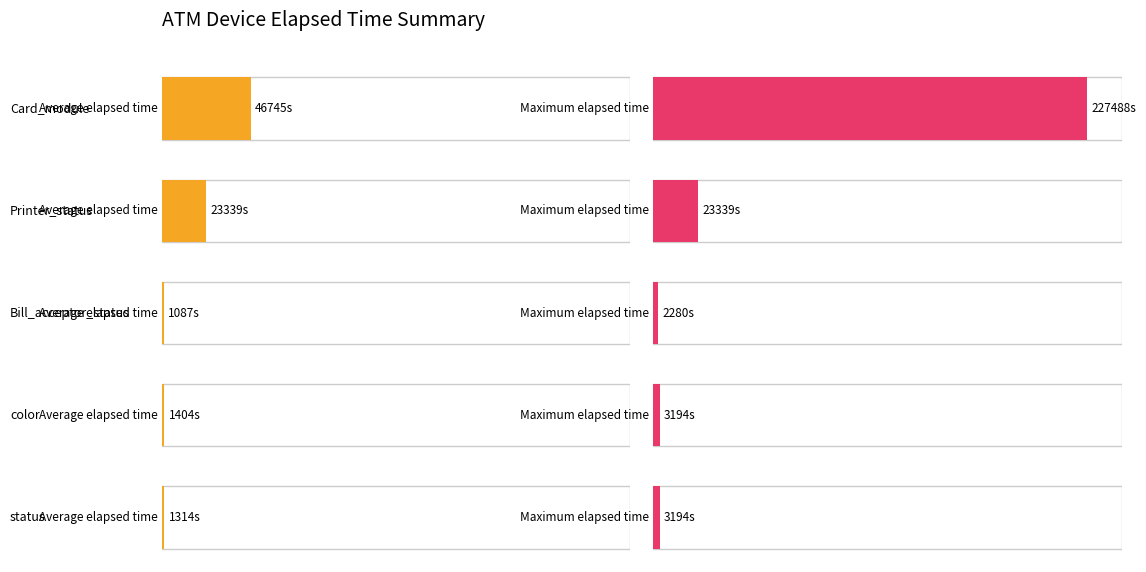

At how many categories does at least one series exceed 52012?

1